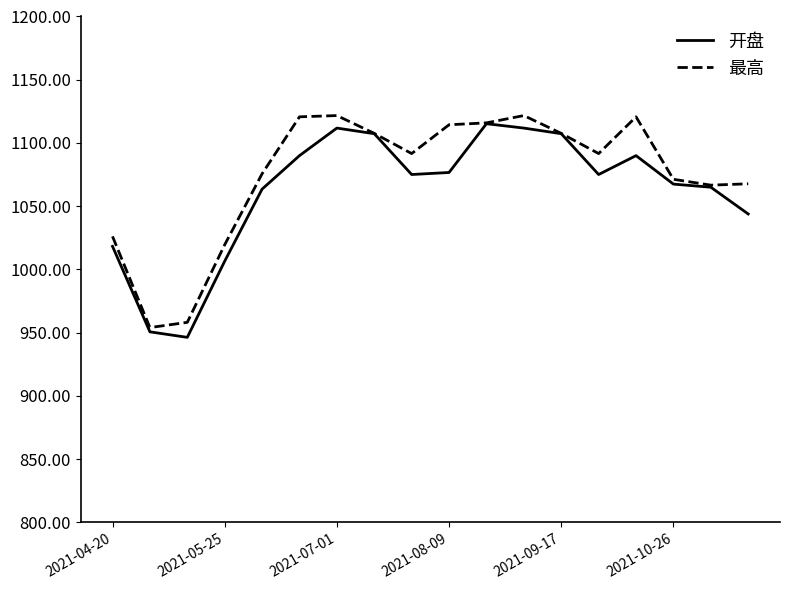

What is the smallest value displayed?

946.3